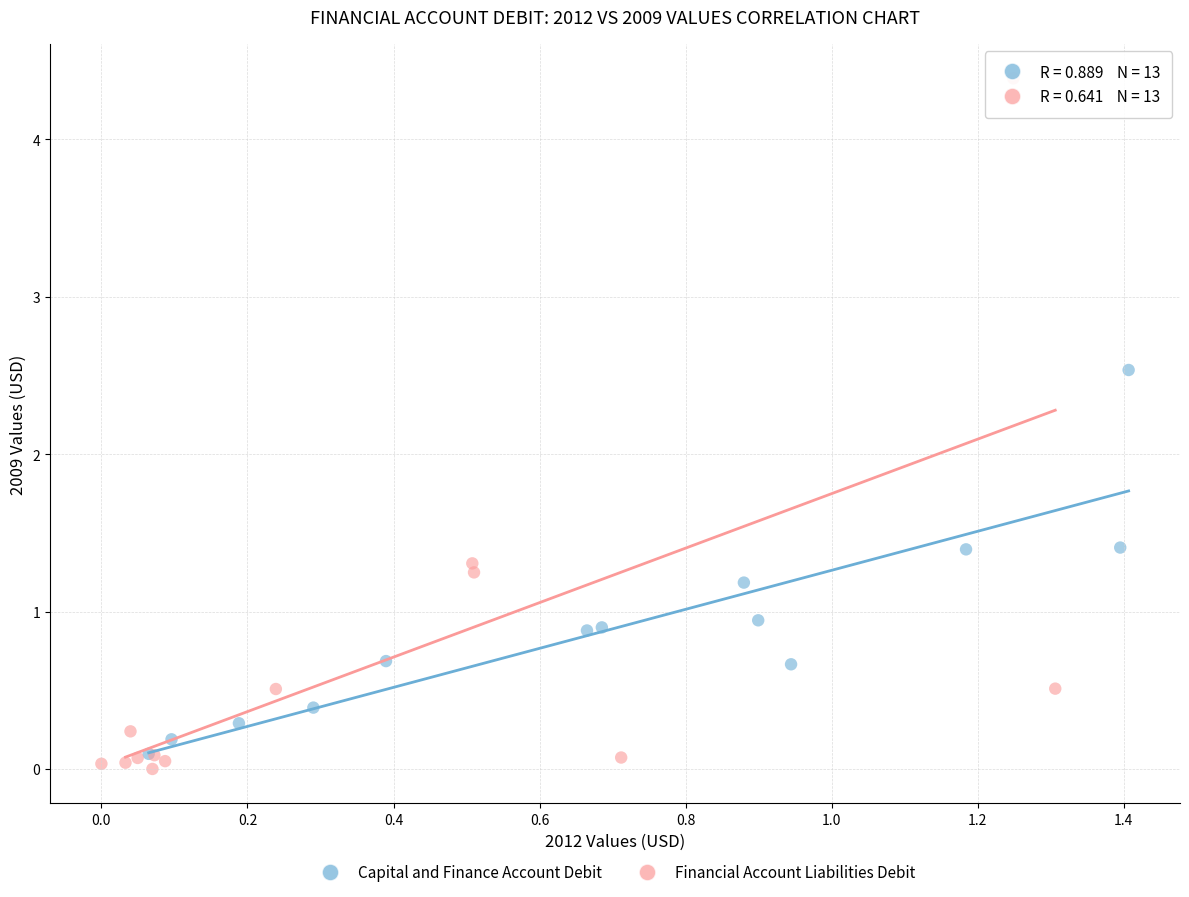

Which series has the largest Y range (max minus min)?

Financial Account Liabilities Debit